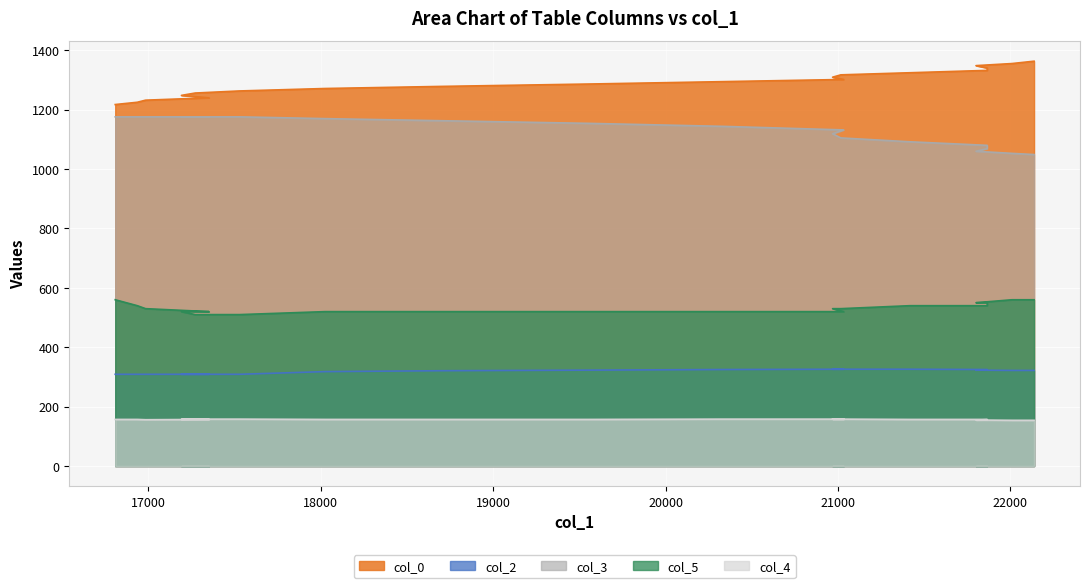

True or false: col_0 and col_4 intersect in this chart.

False